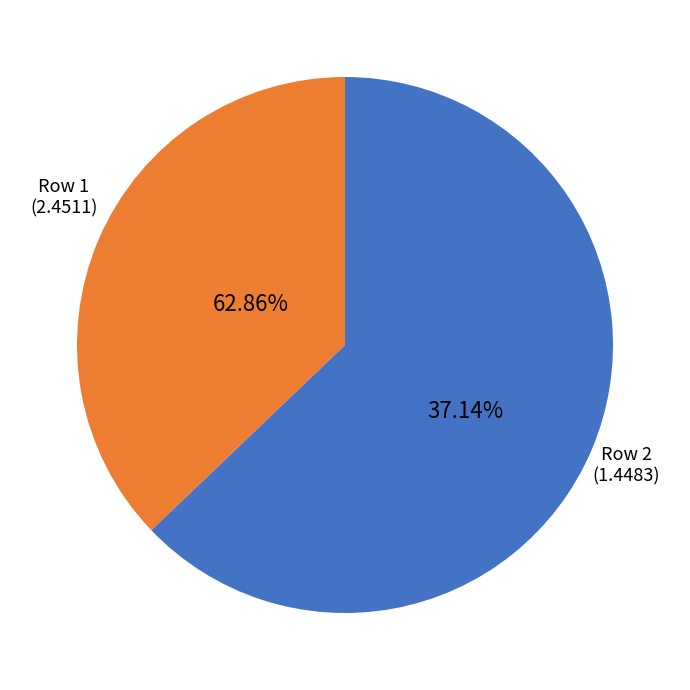

Which slice represents more than half of the pie?

Row 1